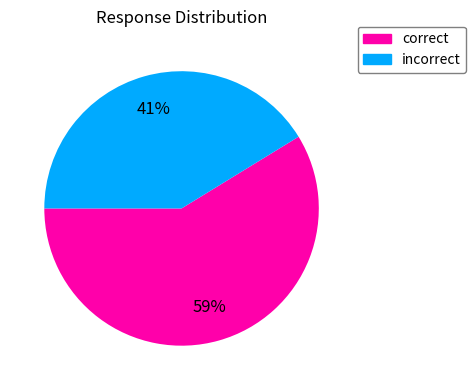

Which slice represents more than half of the pie?

correct